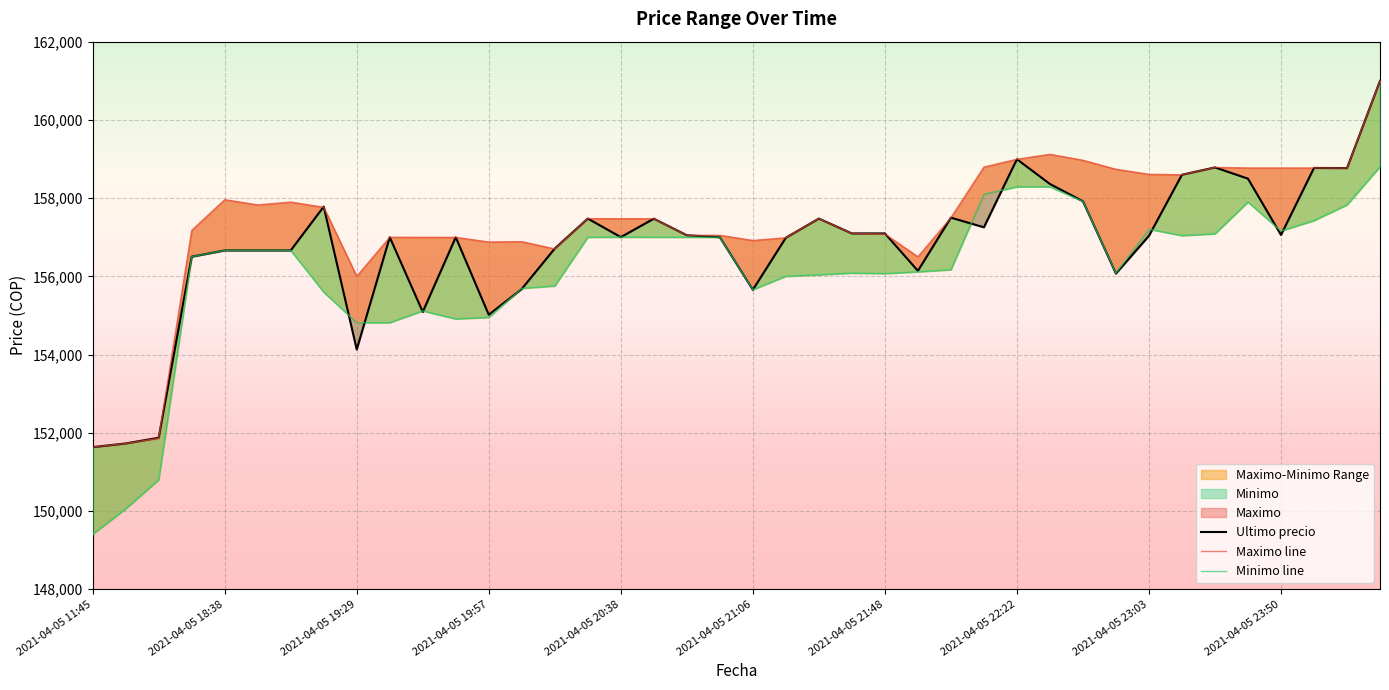

The value of Maximo line at 11 is 156996. True or false?

True